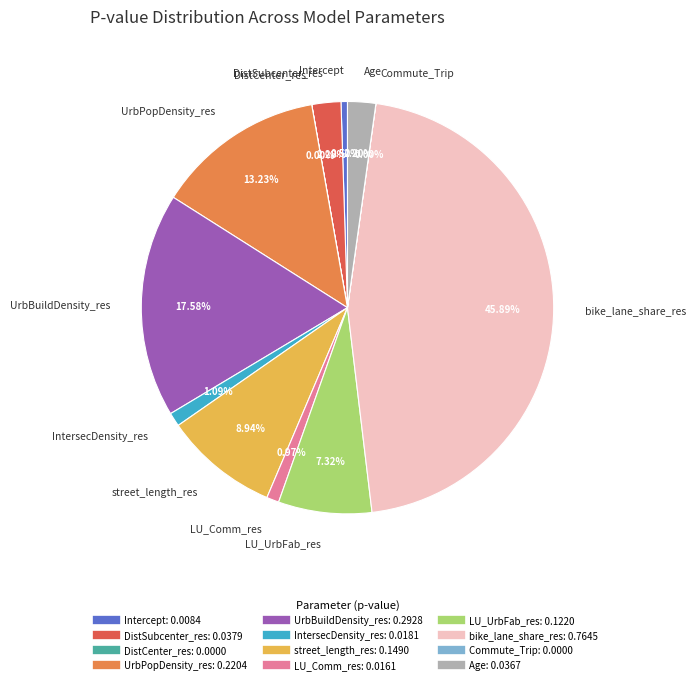

Do Age and DistSubcenter_res together represent more than half of the pie?

No